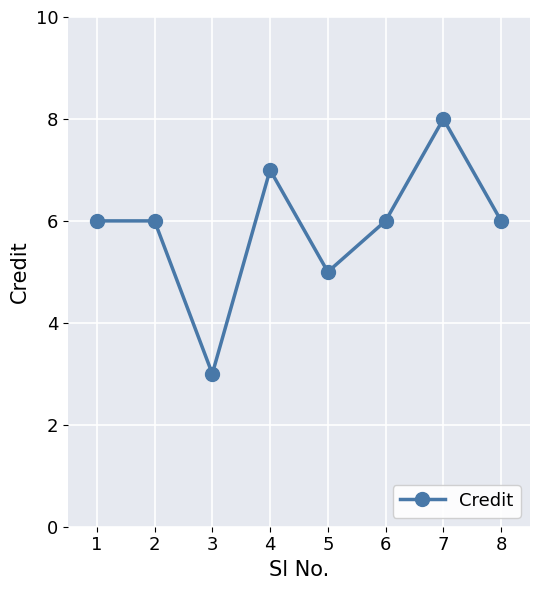

Which label corresponds to the largest value in the chart?

7